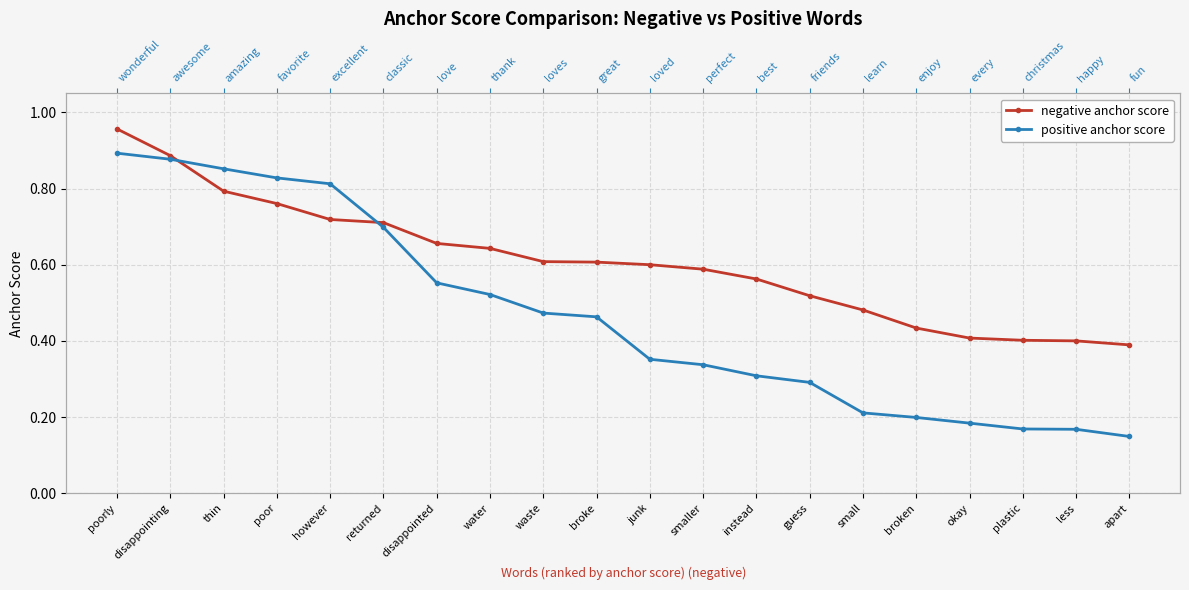

What are all the series names shown in the legend?

negative anchor score, positive anchor score